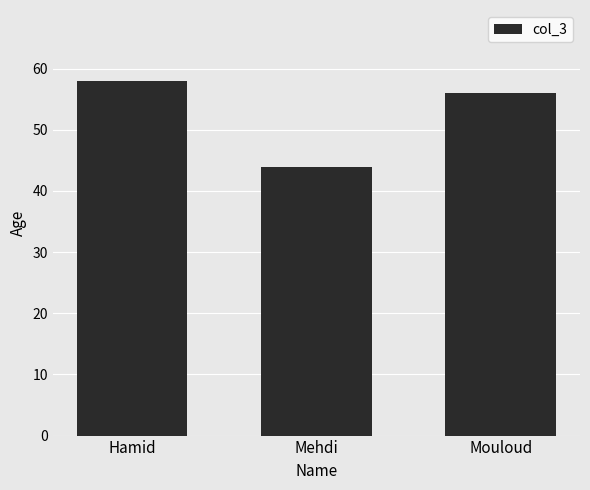

What is the average value?

53